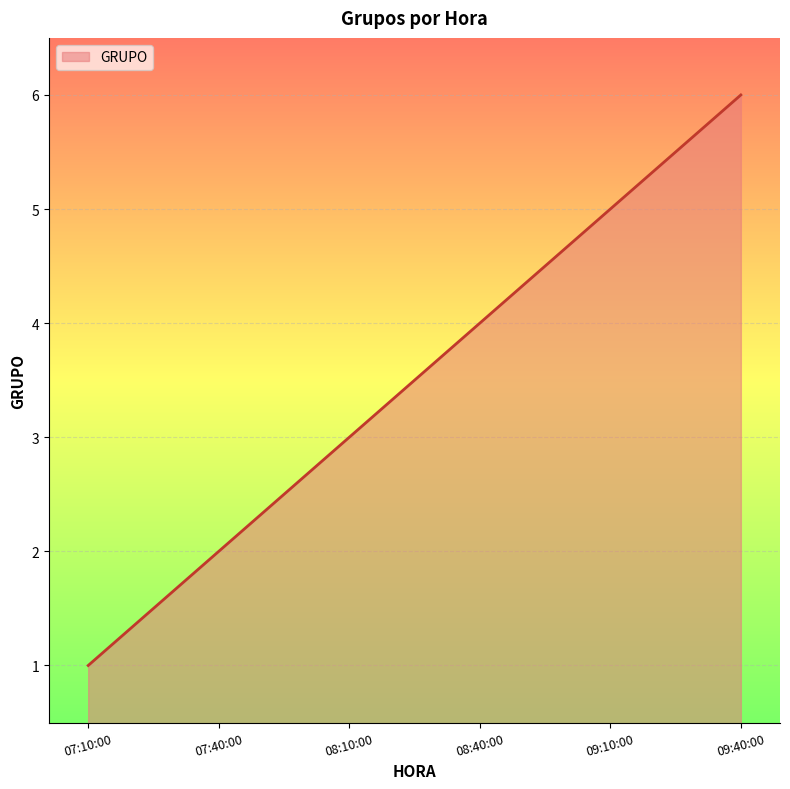

Reading right to left, extract all data points from this chart.

6	5	4	3	2	1